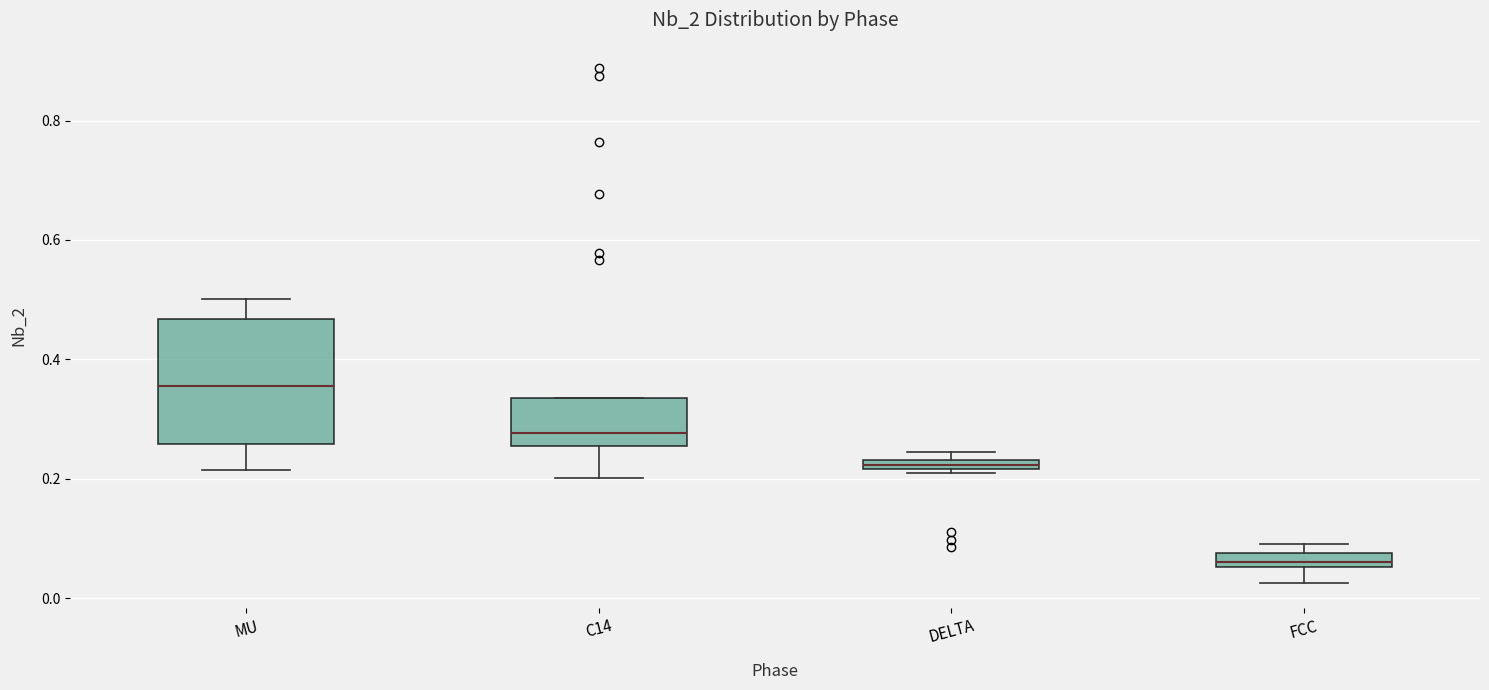

Which box has the highest median line?

MU